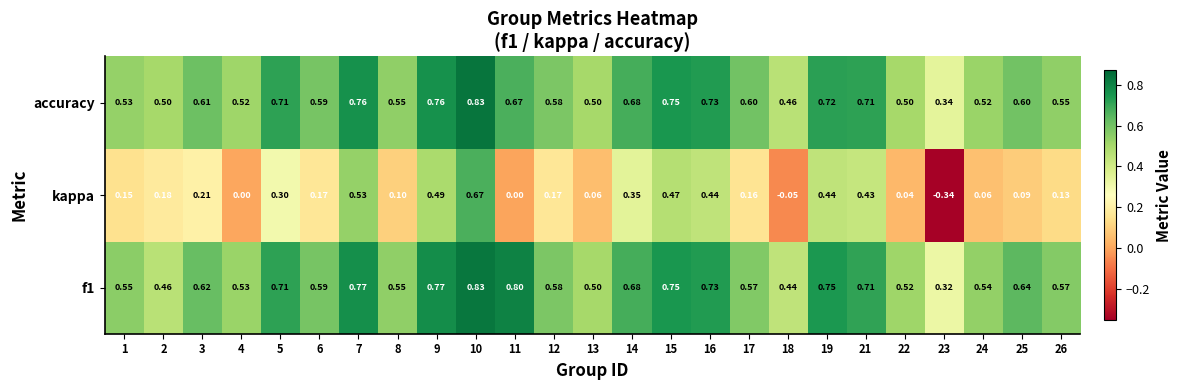

Which series has the largest range (max minus min)?

kappa